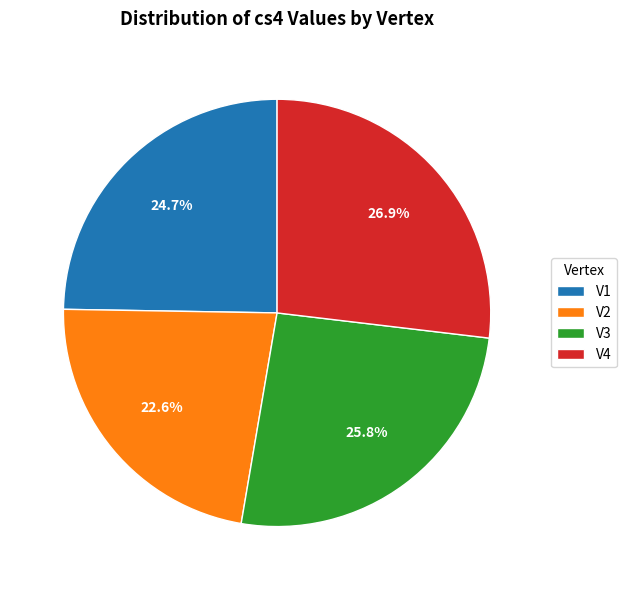

What percentage do V4 and V3 together represent?

52.7%